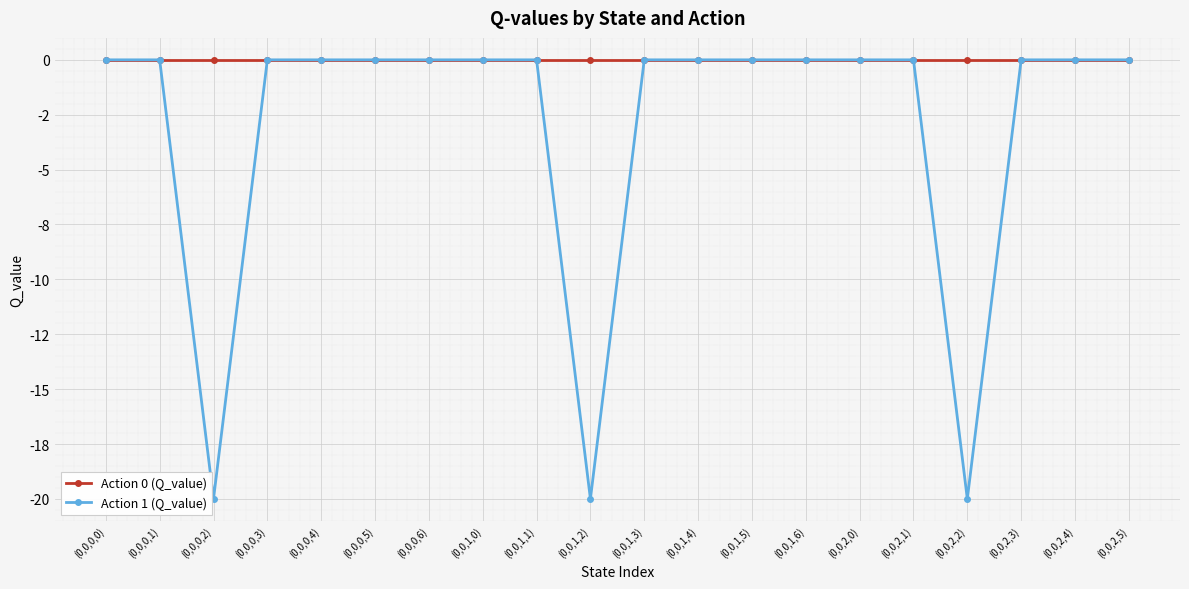

List the series in order of their overall mean, lowest first.

Action 1 (Q_value), Action 0 (Q_value)